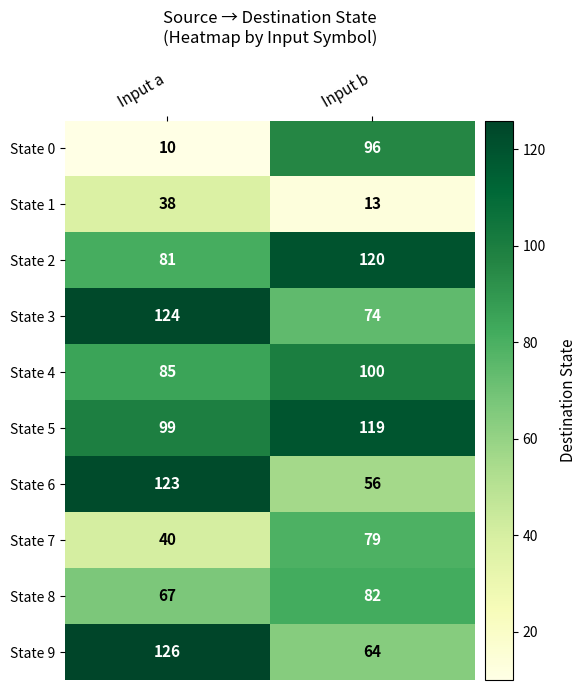

What is the sum of all State 6 values?

179